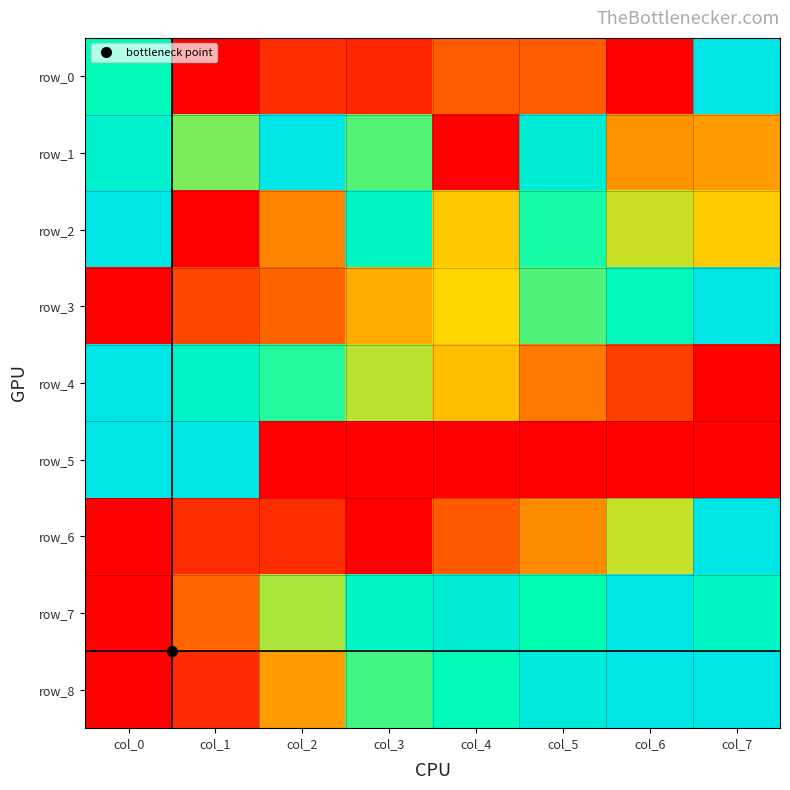

The value of row_2 at col_3 is 1.1. True or false?

False